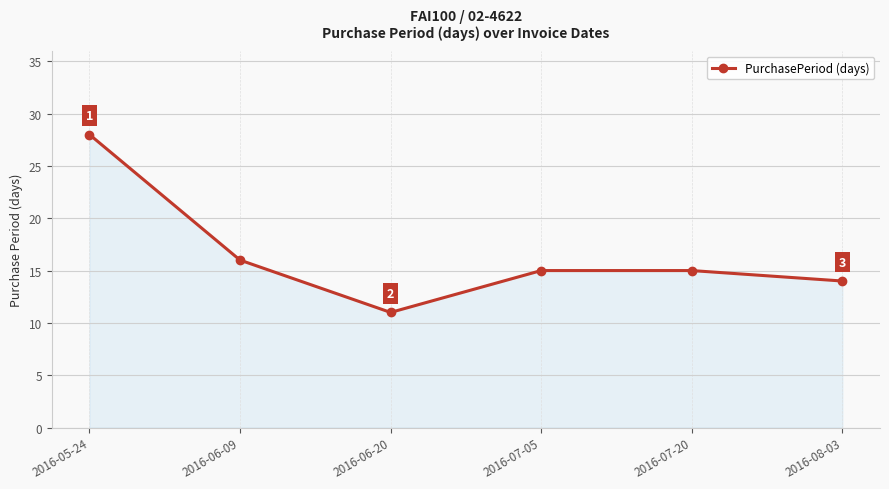

Count the number of categories in the chart.

6